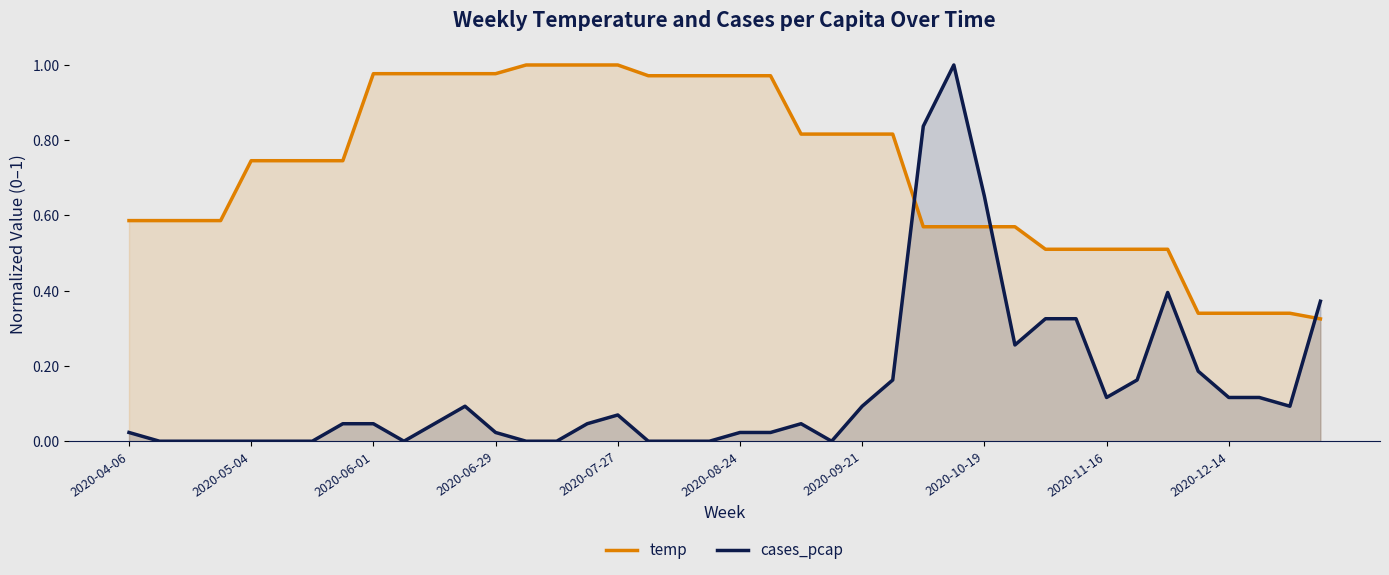

Rank the series by their average value, from lowest to highest.

cases_pcap, temp